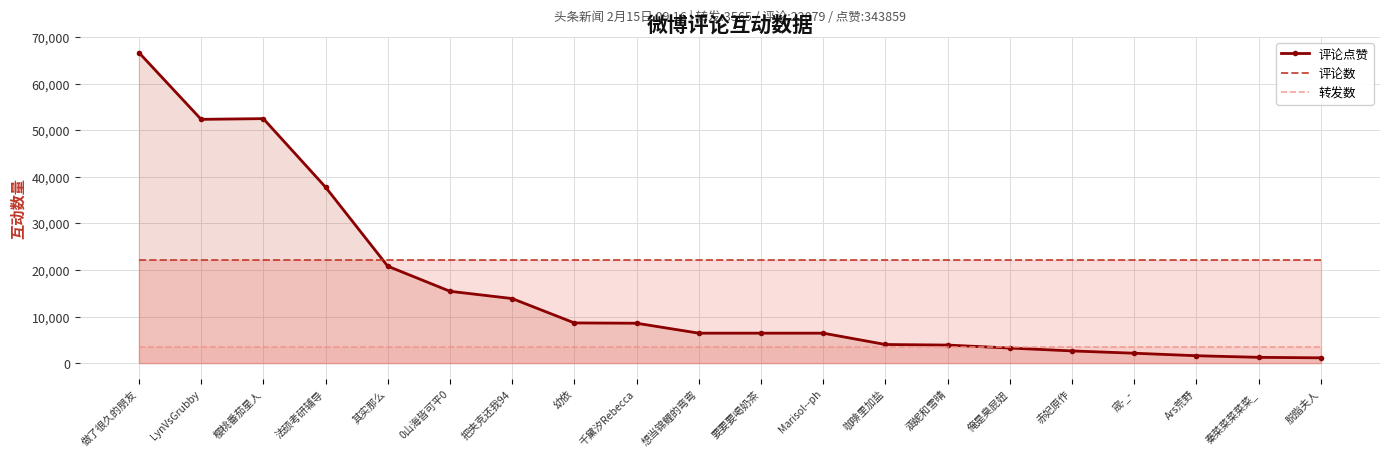

True or false: 转发数 has more than 0 points higher than both neighbors.

False